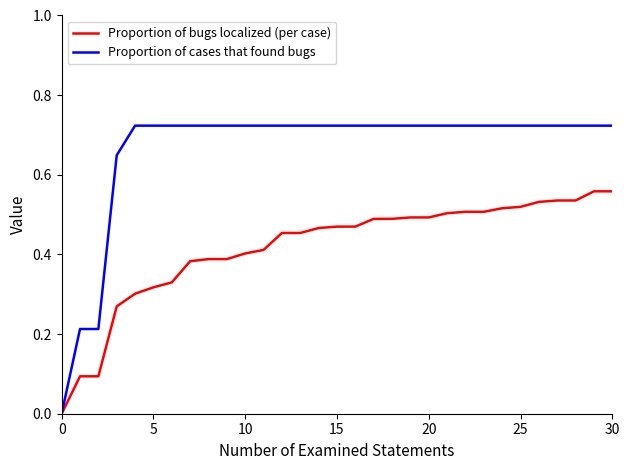

List the series in order of their overall mean, highest first.

Proportion of cases that found bugs, Proportion of bugs localized (per case)